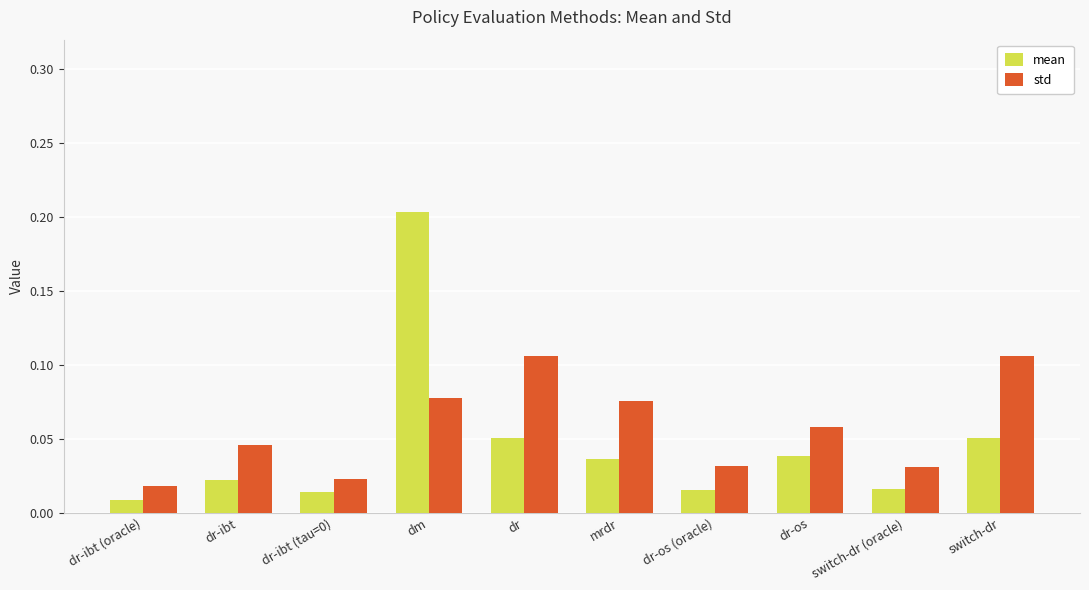

Between dm and mrdr, which series saw the biggest shift?

mean